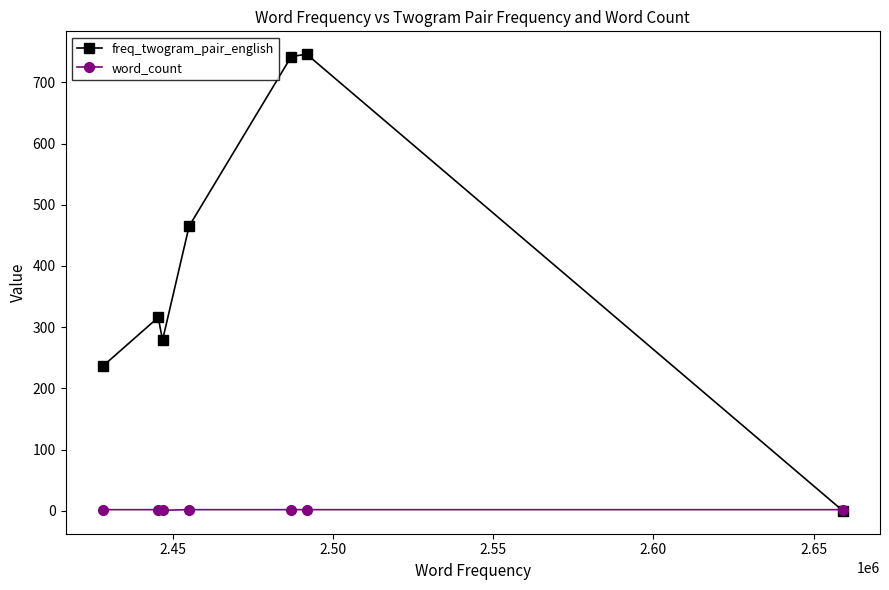

Which series has the widest spread of values?

freq_twogram_pair_english